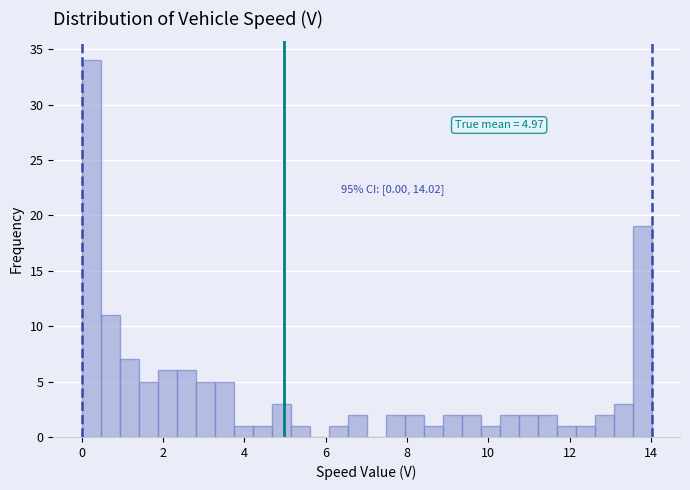

Read against the x-axis, roughly where is the centre of the tallest bar?

0.2